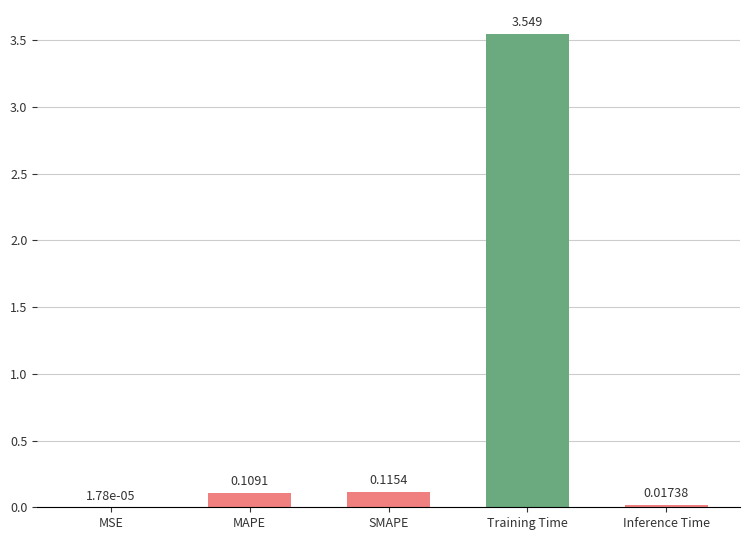

What is the sum of the values at MAPE and Training Time?

3.7